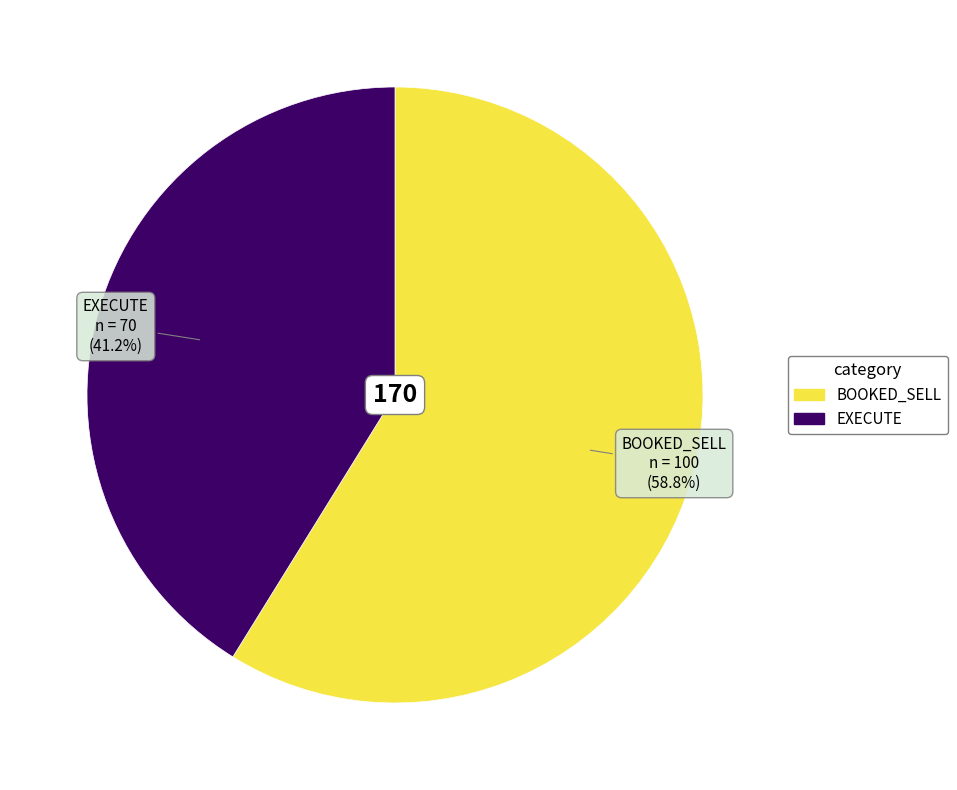

What portion of the pie excludes BOOKED_SELL?

41.2%